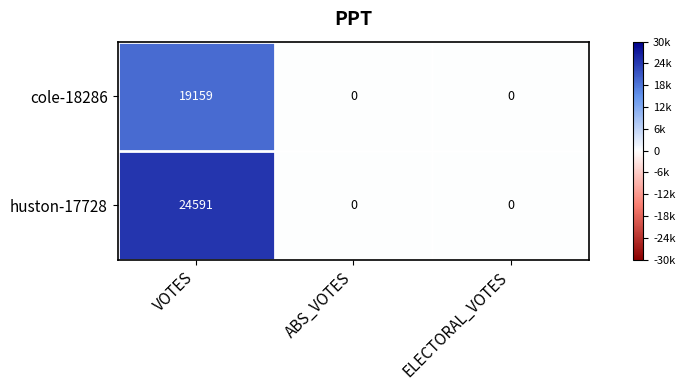

Which series has the largest range (max minus min)?

huston-17728